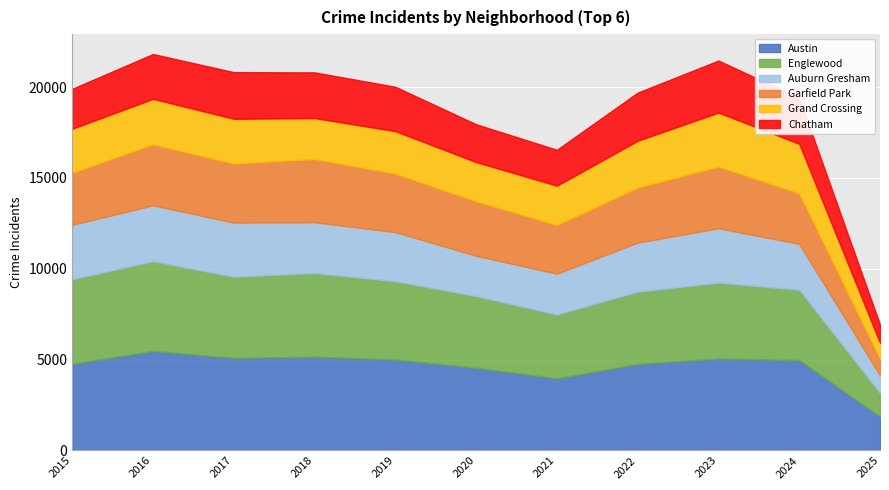

What is the approximate value of Grand Crossing at 2020?

2149